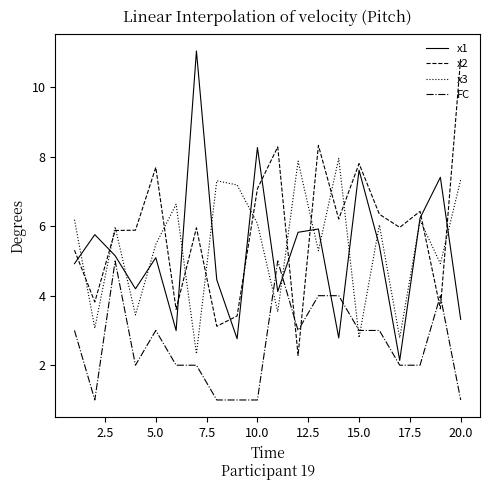

What is the maximum value shown in the chart?

11.0